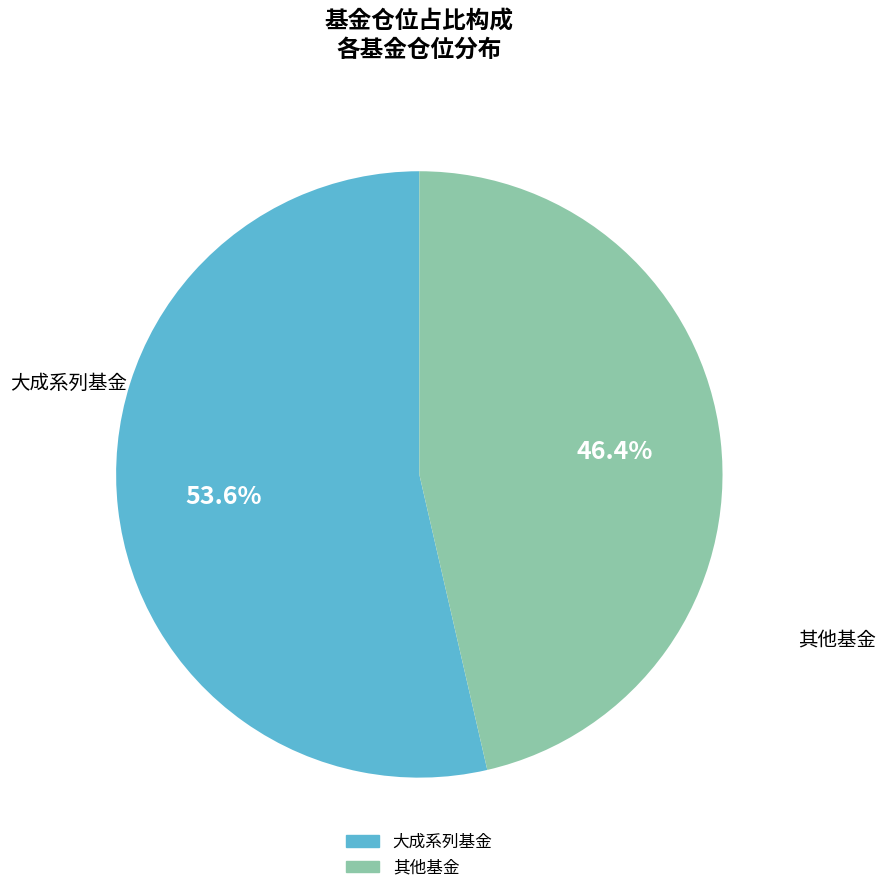

Is there any slice that represents more than half of the pie?

Yes